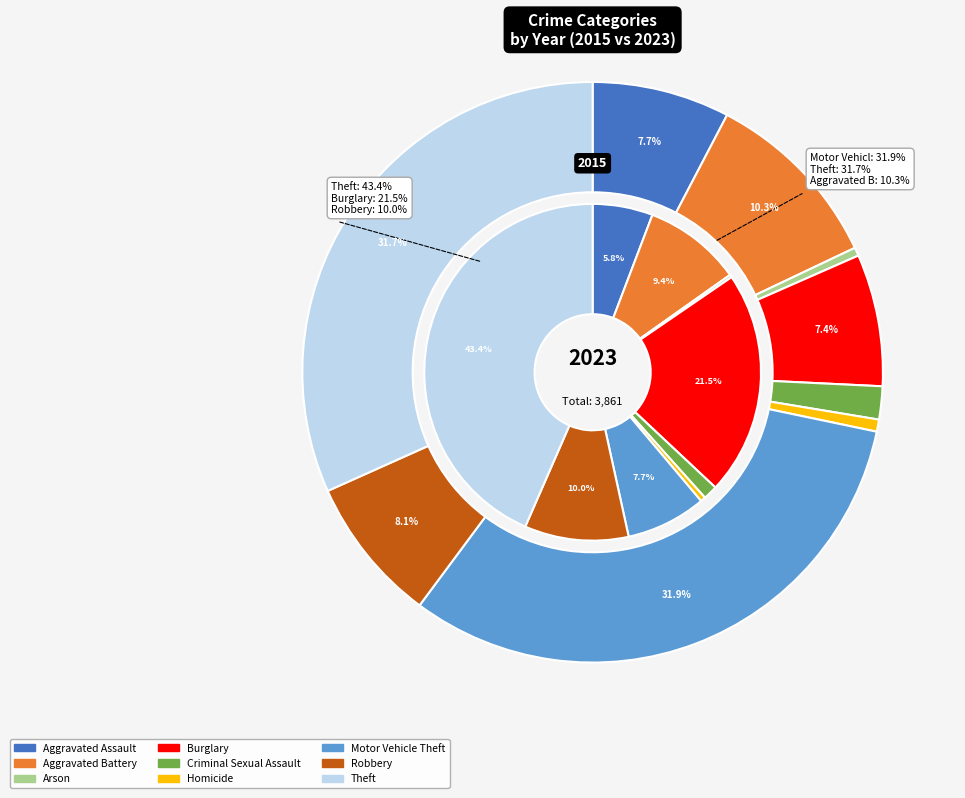

Is Burglary the majority of the pie?

No